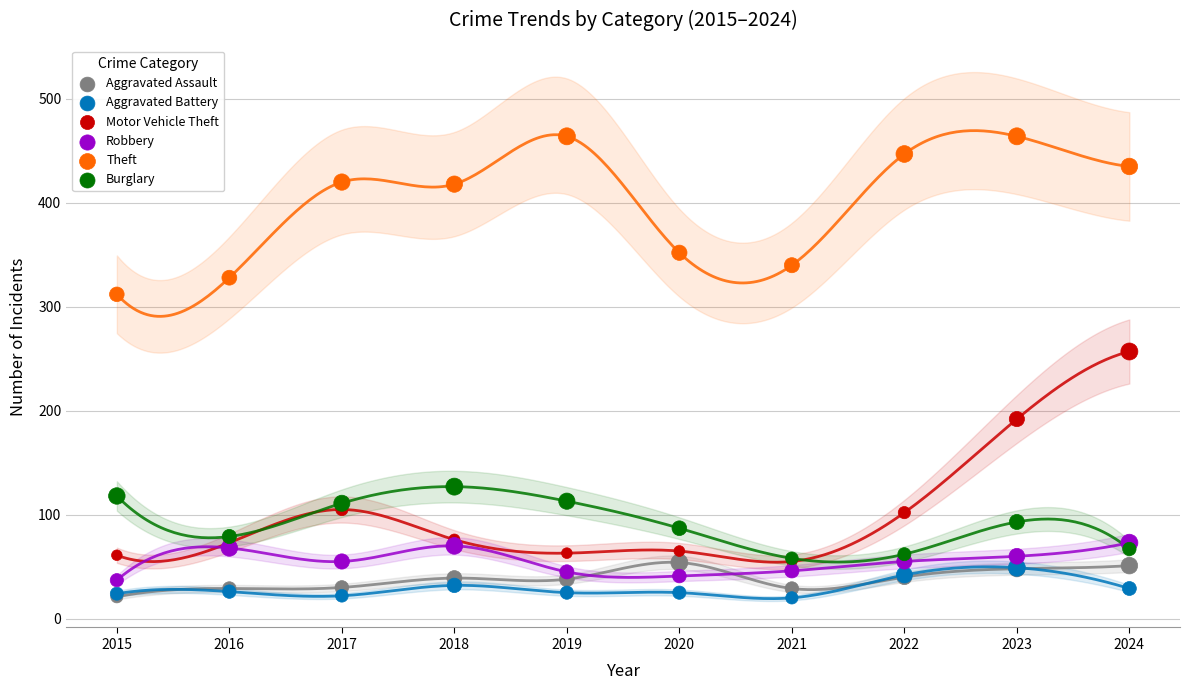

What are all the series names shown in the legend?

Aggravated Assault, Aggravated Battery, Motor Vehicle Theft, Robbery, Theft, Burglary